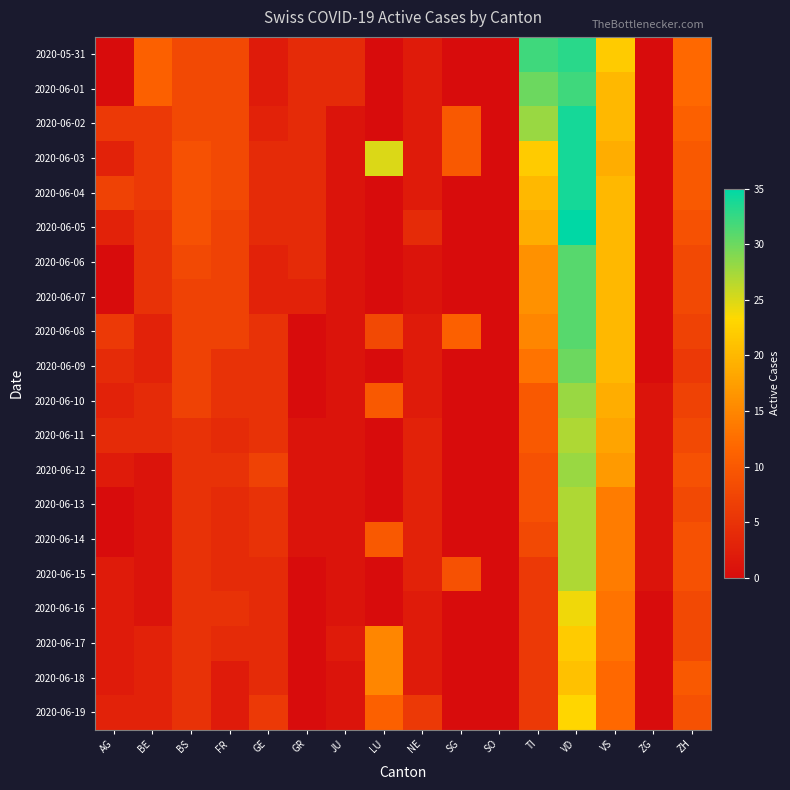

What is the total value across all series at TI?

287